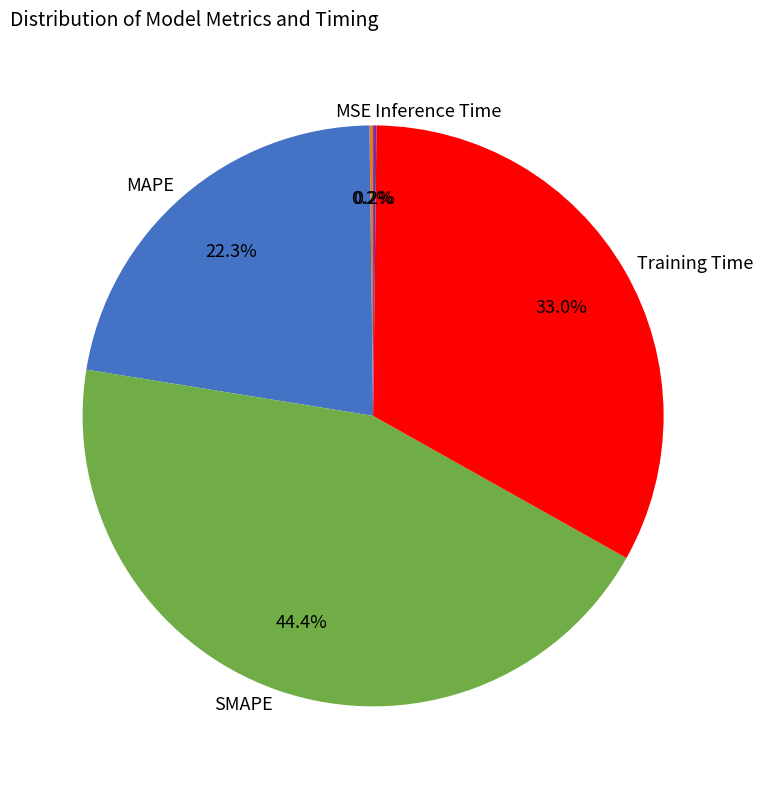

What is the largest slice in the pie chart?

SMAPE